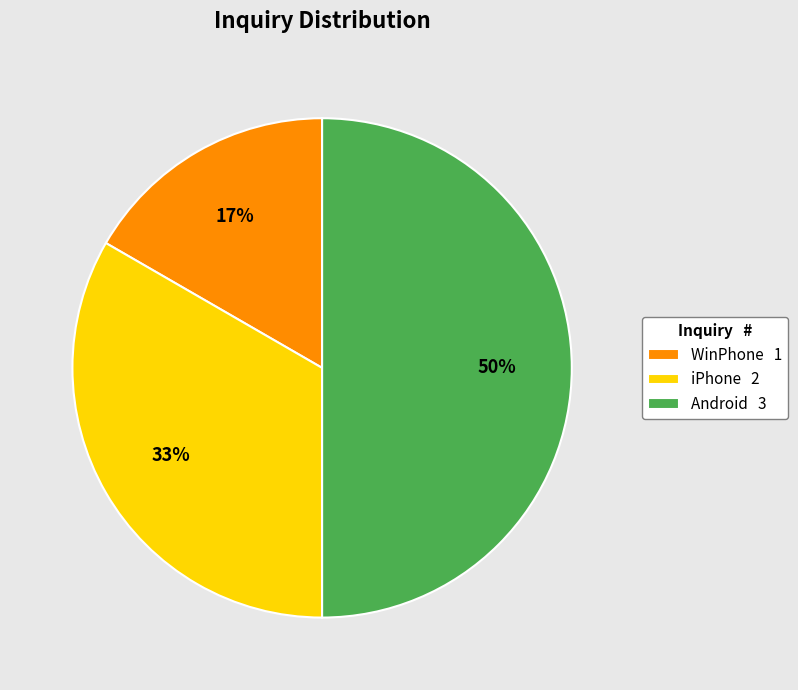

Which category has the biggest portion of the pie?

Android